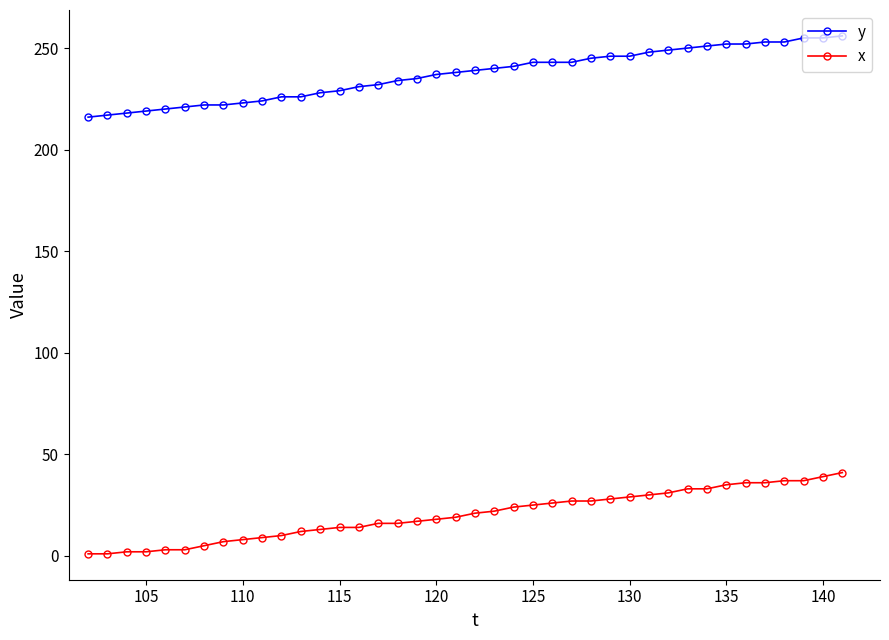

How many lines are shown in the chart?

2